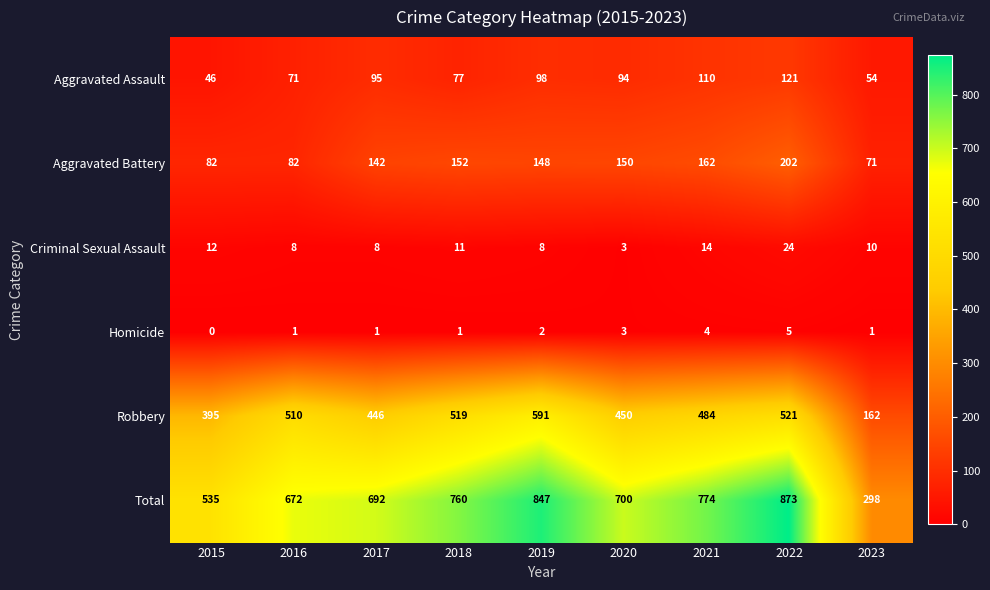

Which label corresponds to the smallest value in the chart?

2015